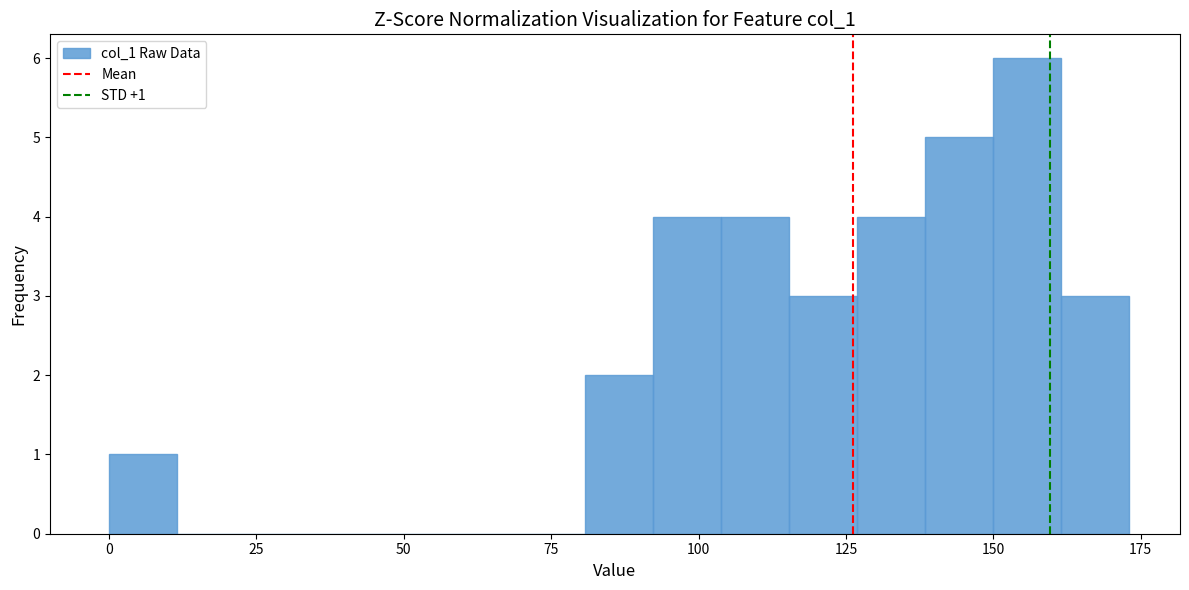

Around what value on the x-axis is the tallest bar? Give the approximate position of its centre, as read against the axis.

155